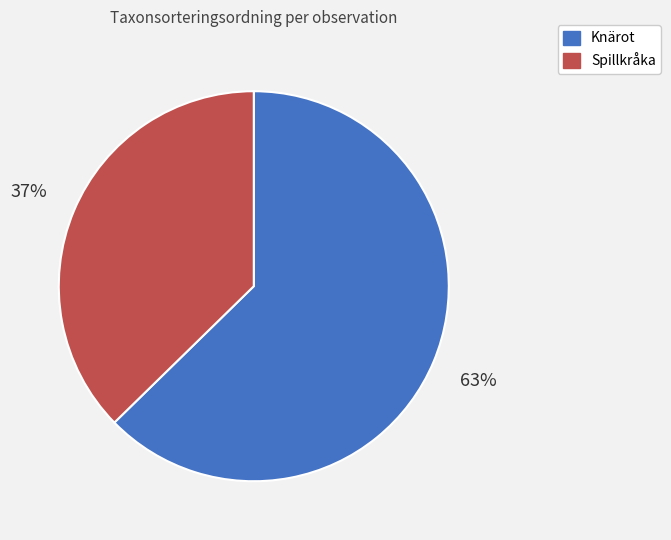

What is the smallest slice in the pie chart?

Spillkråka